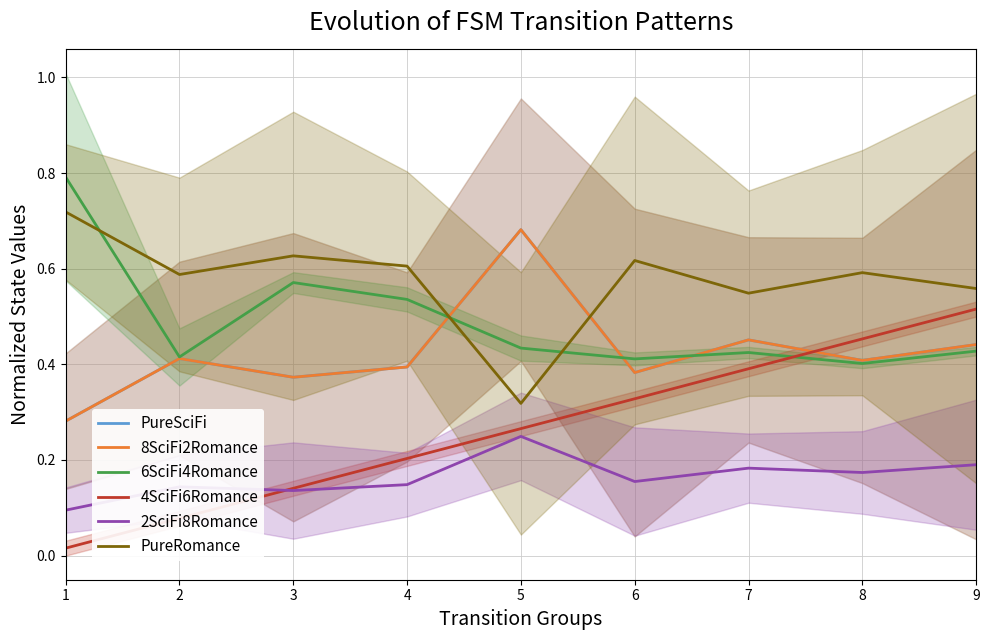

Which series has the largest range (max minus min)?

4SciFi6Romance